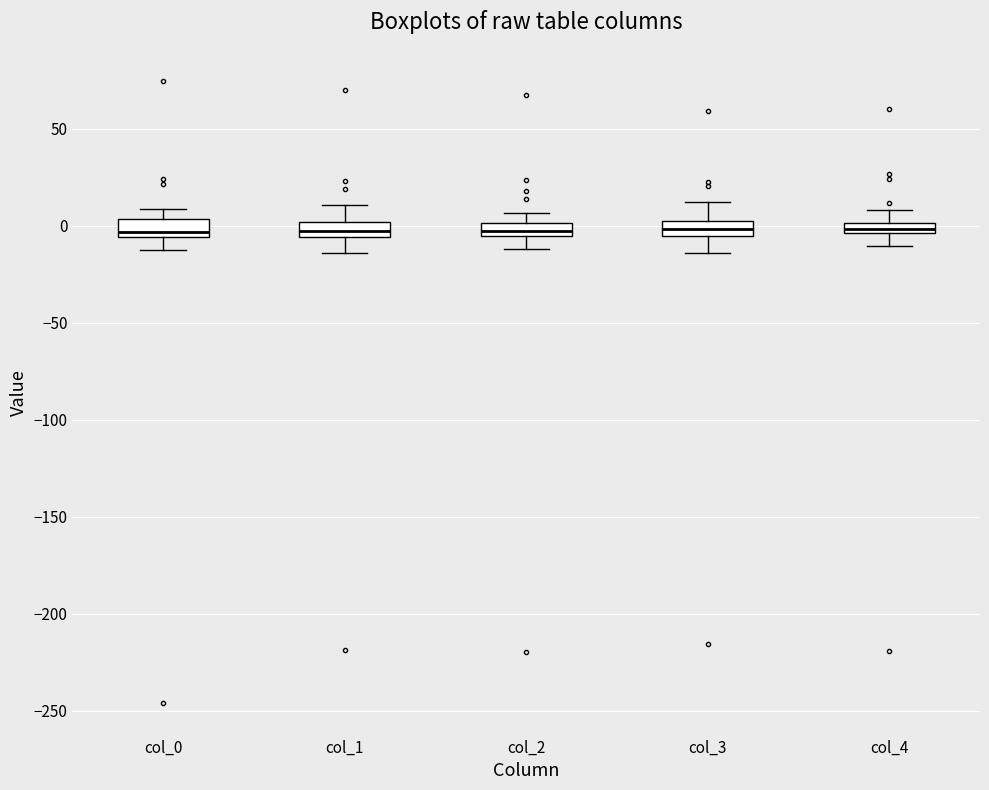

Where does the lower whisker of the box for col_0 end on the y-axis? The values are not printed on the chart, so give them approximately, as read against the axis.

-15